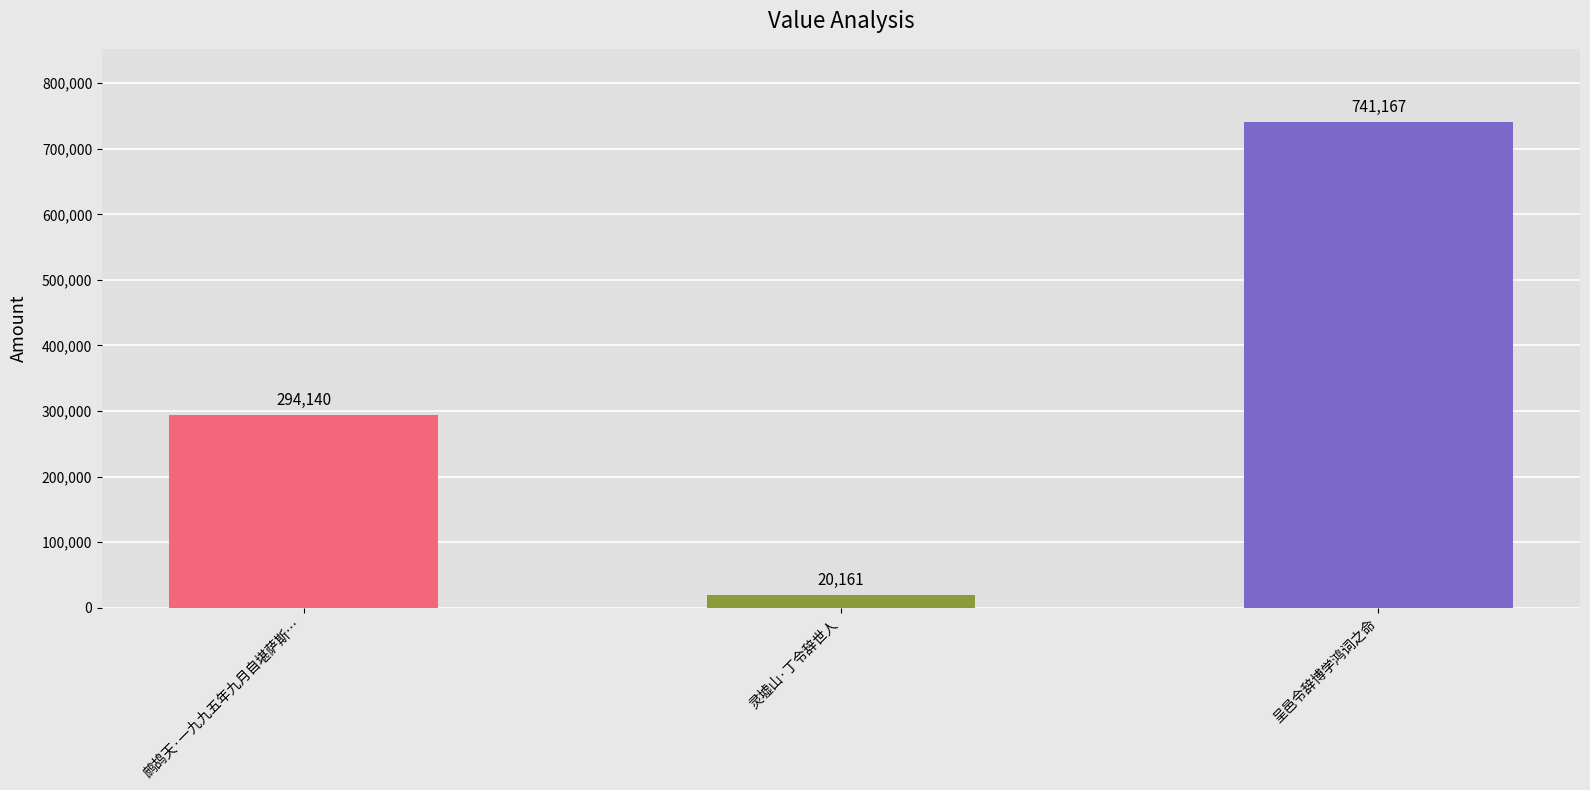

Reading left to right, what are all the values shown in this chart?

294140	20161	741167